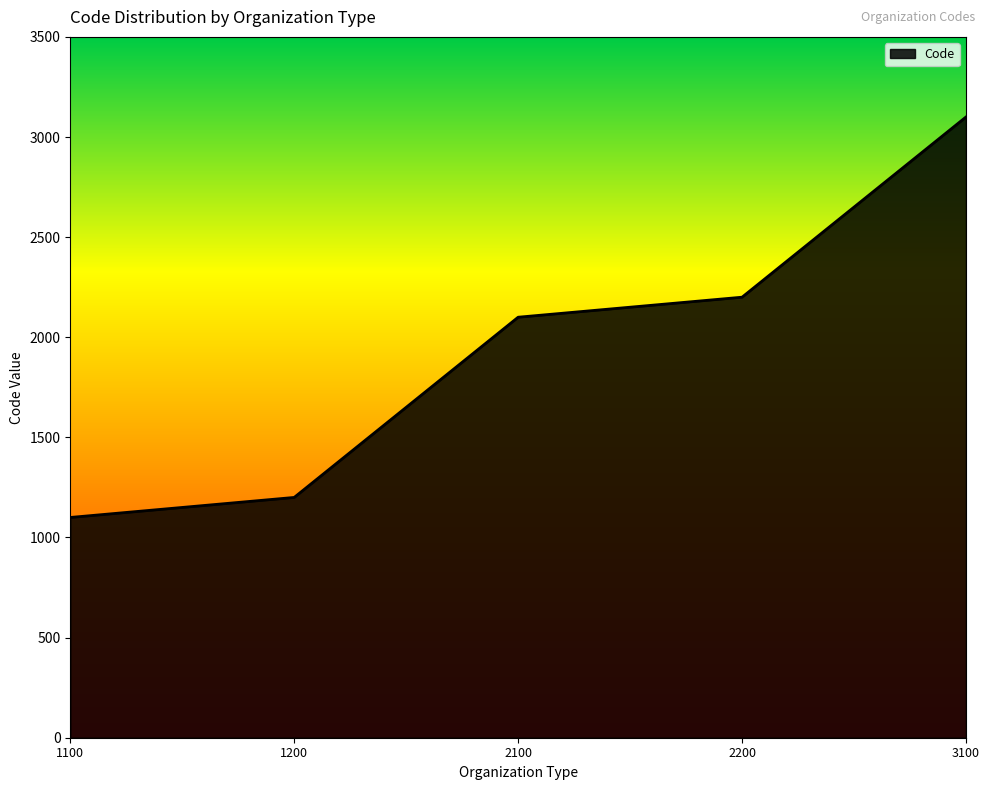

Rank the categories by value from lowest to highest.

1100, 1200, 2100, 2200, 3100